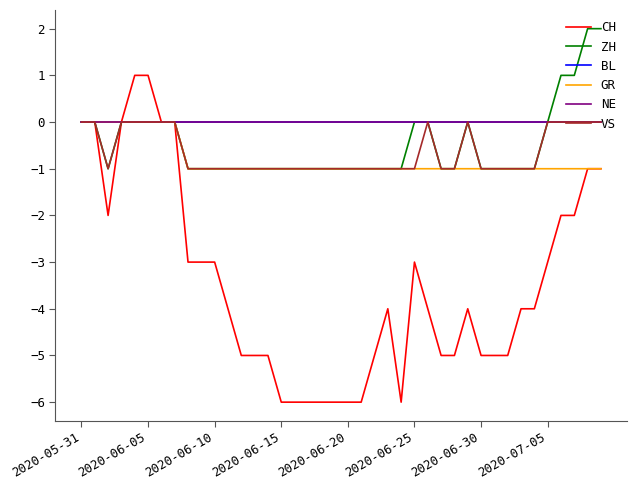

How many lines are shown in the chart?

6